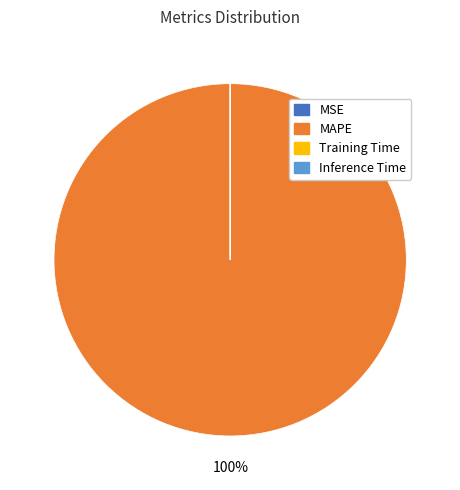

To the nearest percent, what is the difference between the largest and smallest slice percentages?

100%